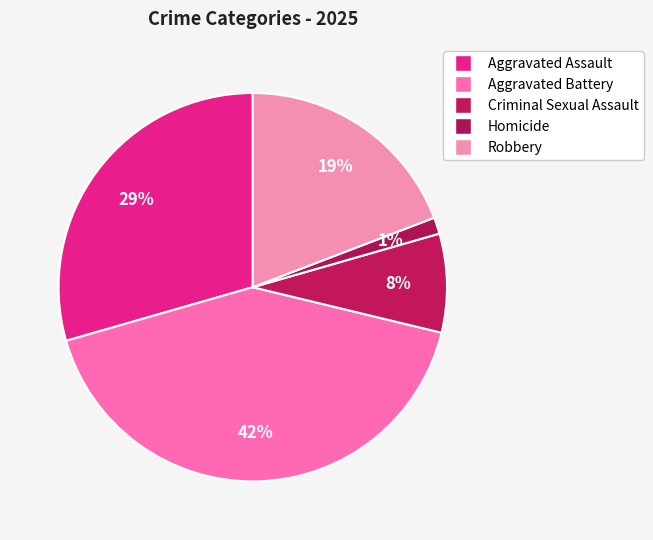

Rank the categories by value from highest to lowest.

Aggravated Battery, Aggravated Assault, Robbery, Criminal Sexual Assault, Homicide